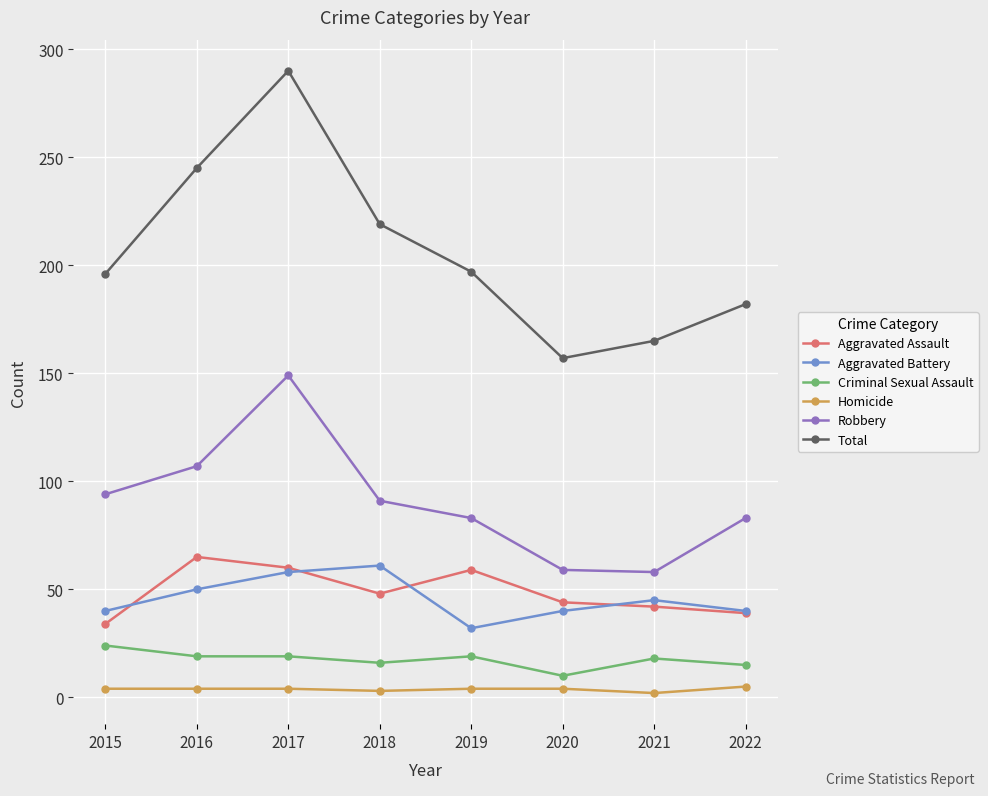

In Total, how many points are lower than both neighbors (excluding endpoints)?

1